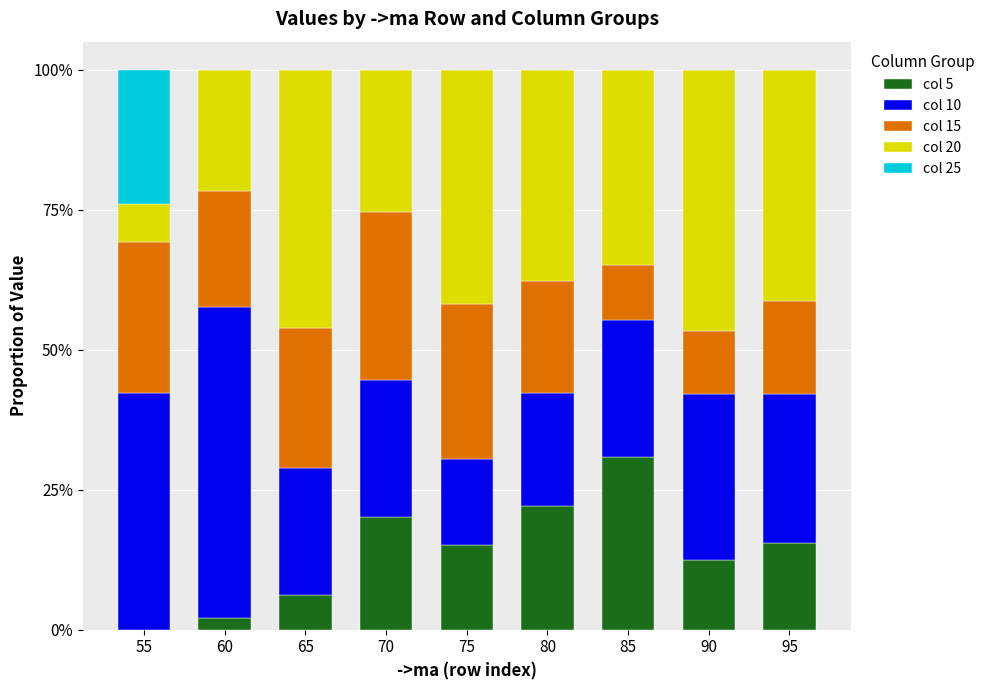

Which series has the widest spread of values?

col 10